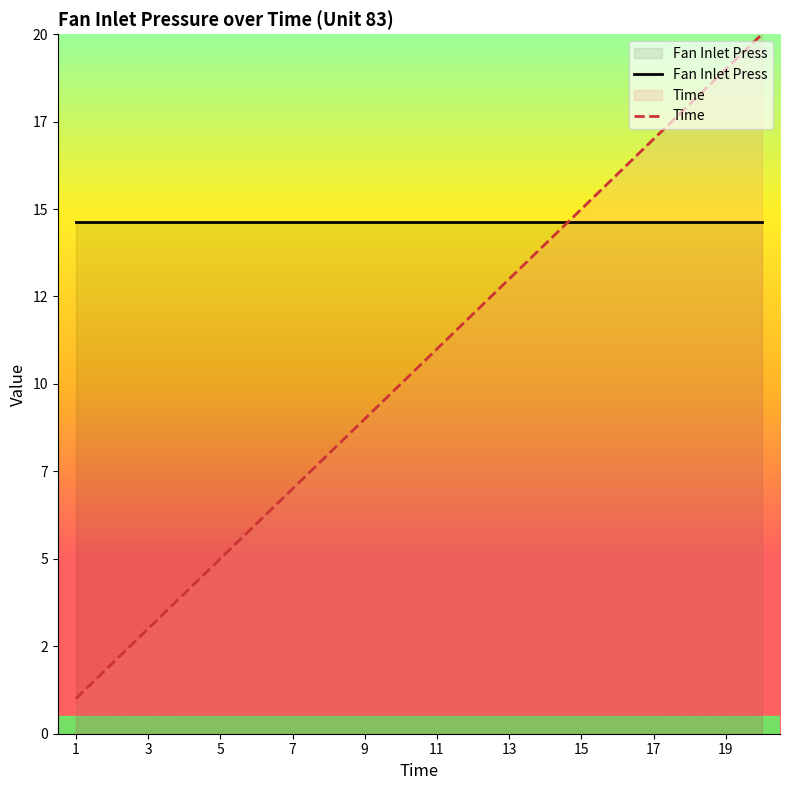

Which category has the lowest value across all series?

1